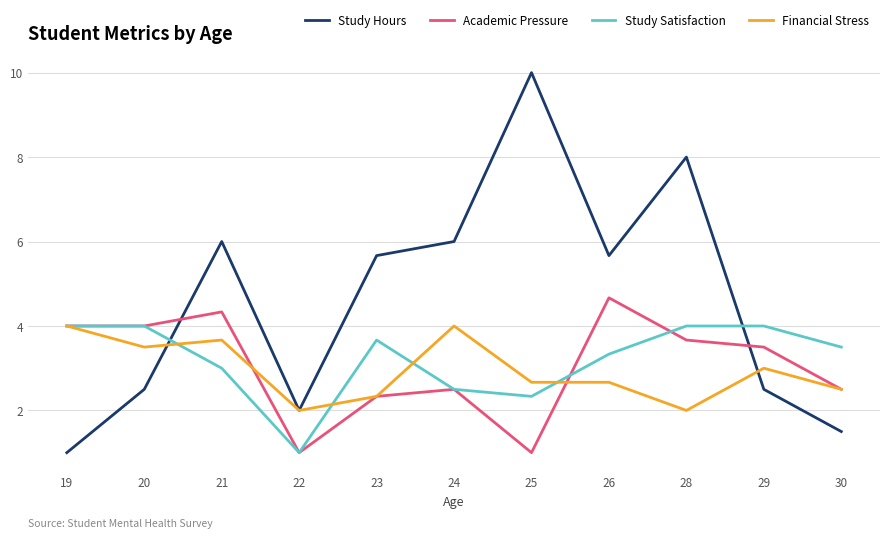

Is this an area chart (filled region under the line)?

No